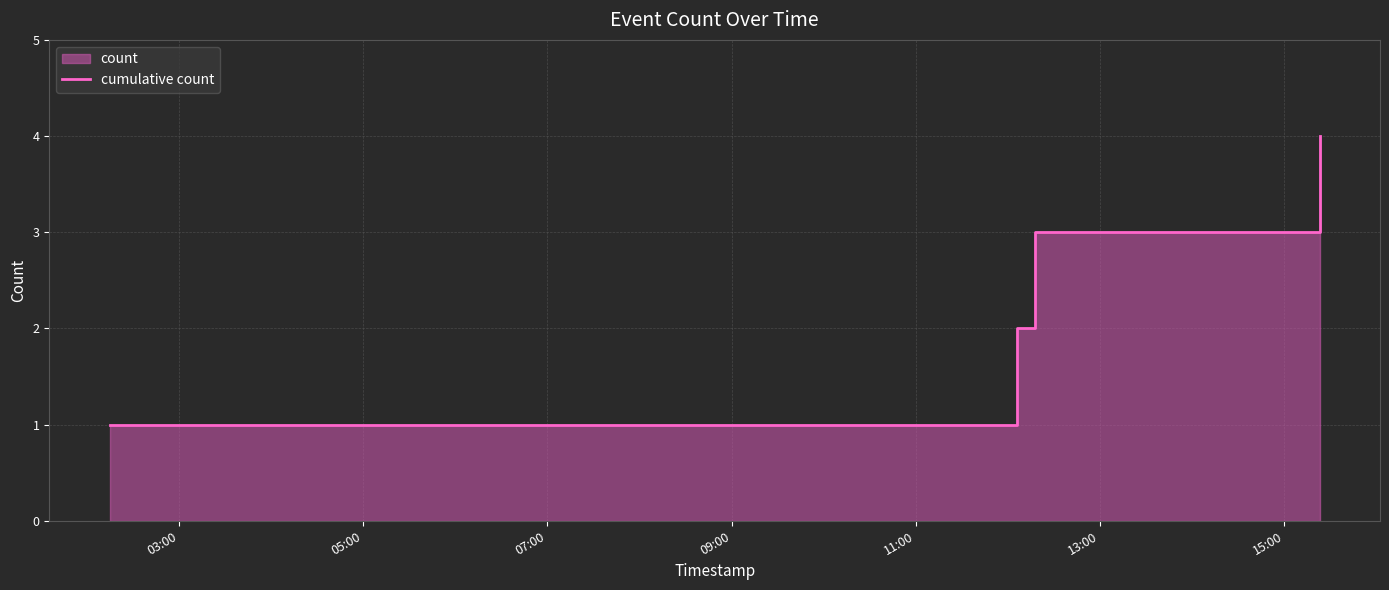

How many lines are shown in the chart?

1